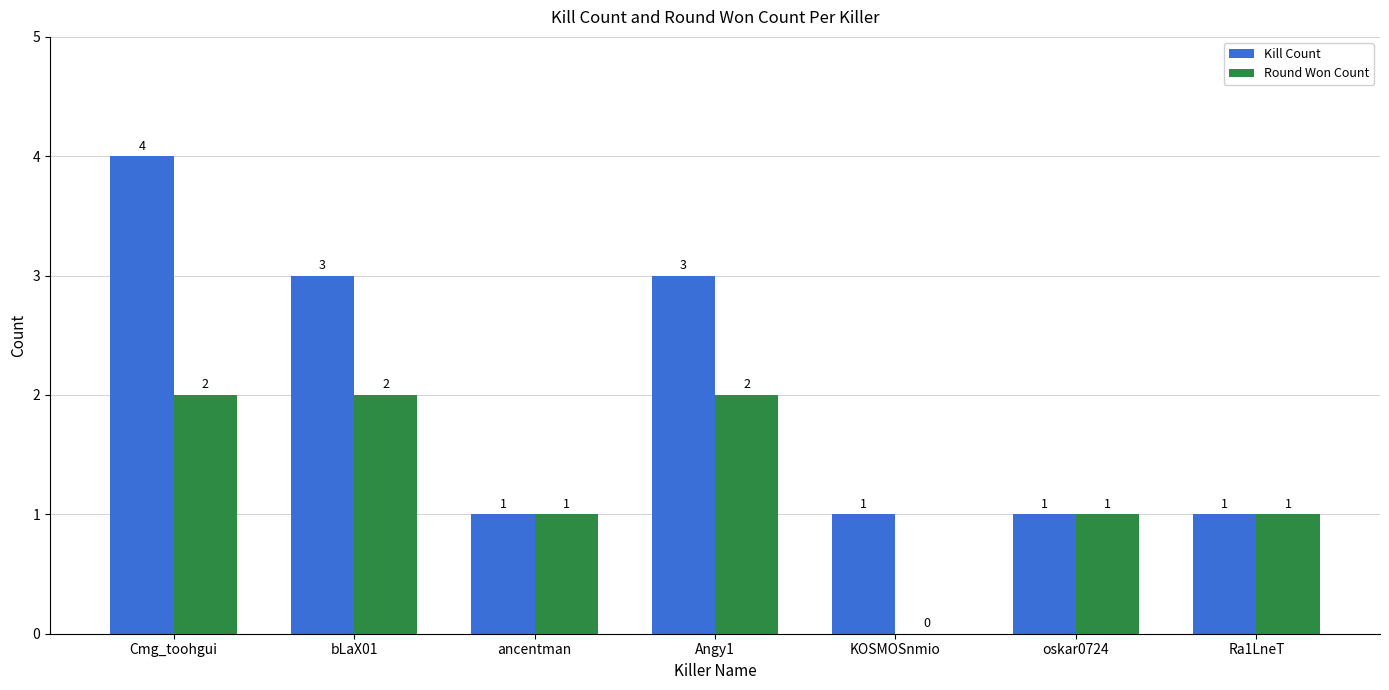

What are all the series names shown in the legend?

Kill Count, Round Won Count